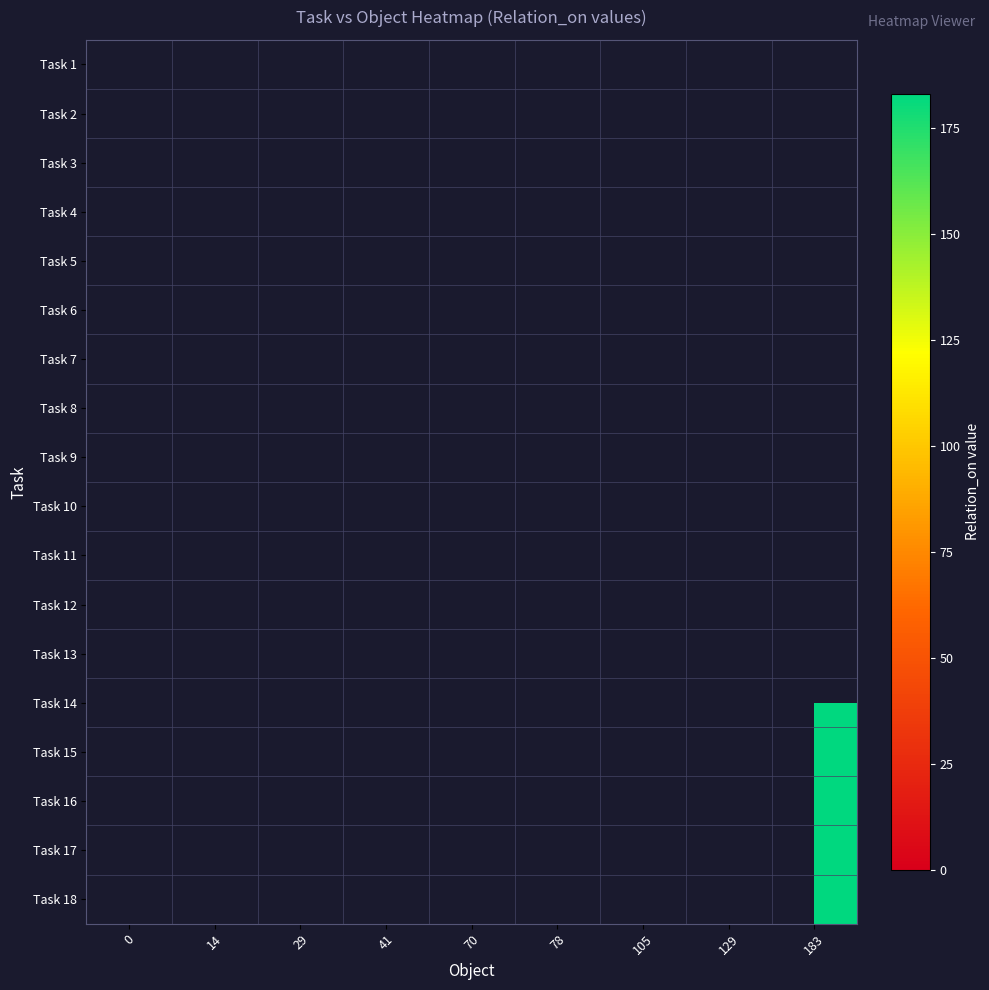

List the labels in order of Task 12 value, largest first.

0, 14, 29, 41, 70, 78, 105, 129, 183